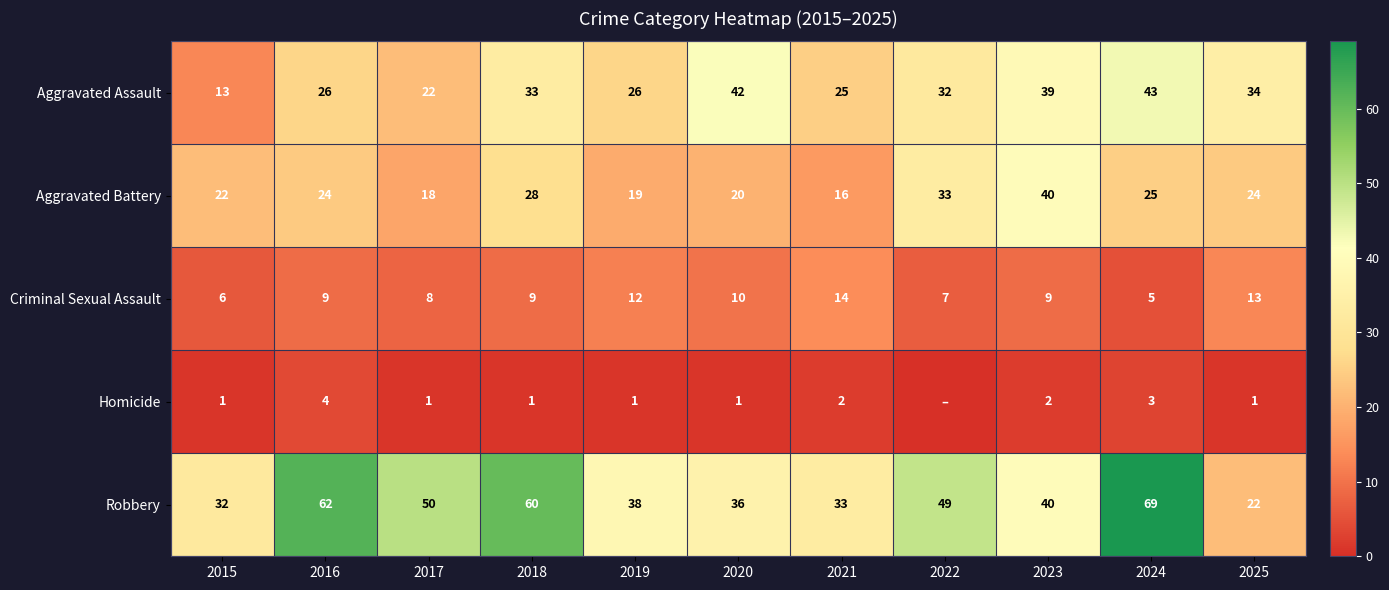

At how many categories does at least one series exceed 57?

3